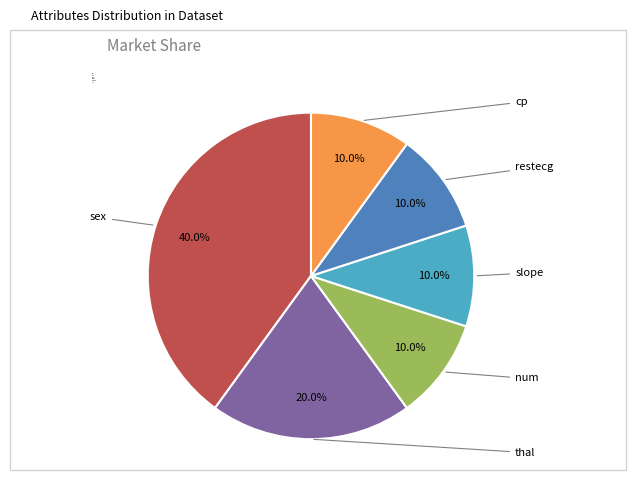

How many segments does this pie chart have?

6